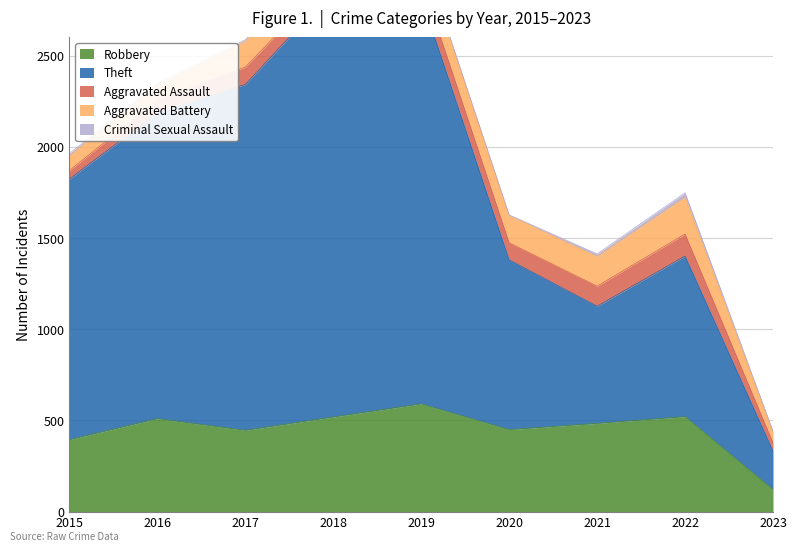

Rank the series by their maximum value, from highest to lowest.

Theft, Robbery, Aggravated Battery, Aggravated Assault, Criminal Sexual Assault